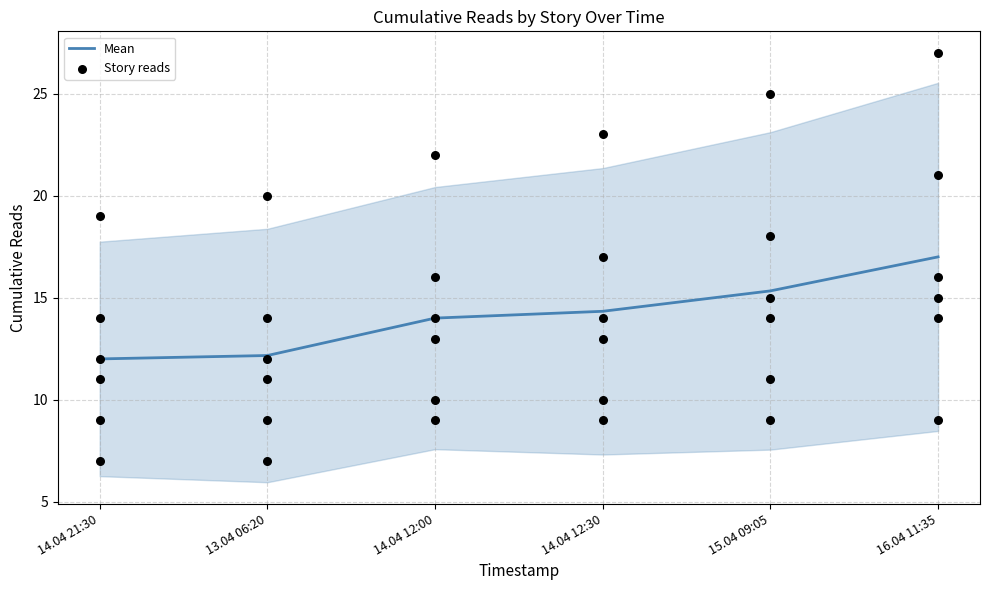

Between 14.04 12:00 and 14.04 12:30, which is larger?

14.04 12:30